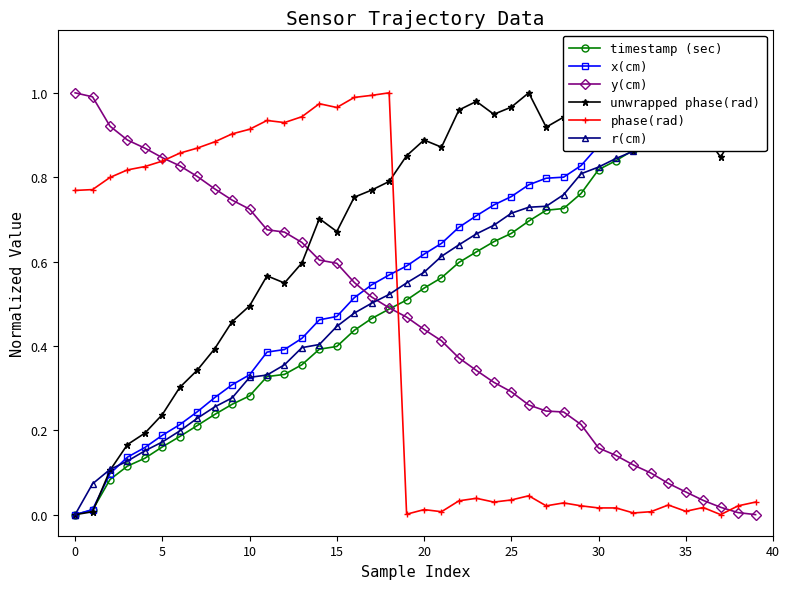

Which series has the widest spread of values?

timestamp (sec)